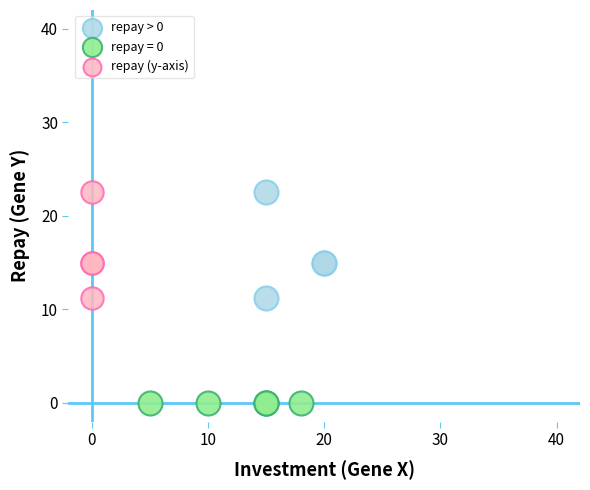

Which series contains the lowest Y value?

repay = 0